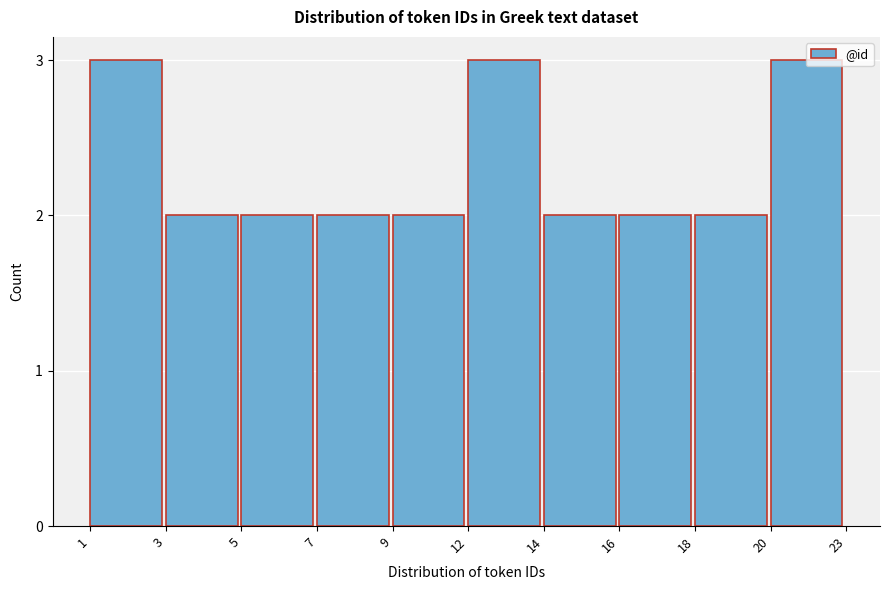

What is the greatest value displayed?

3